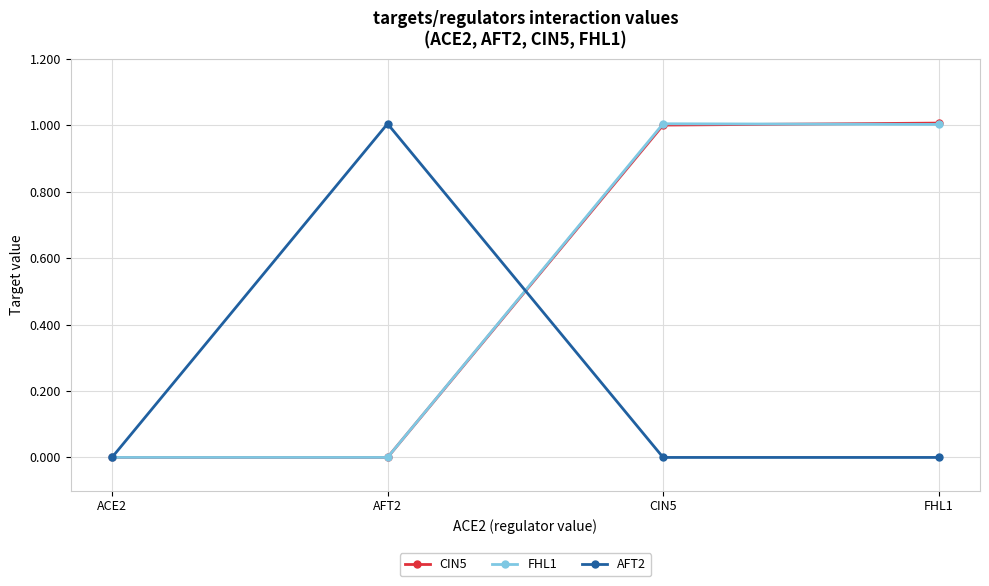

What position from the left is ACE2?

1